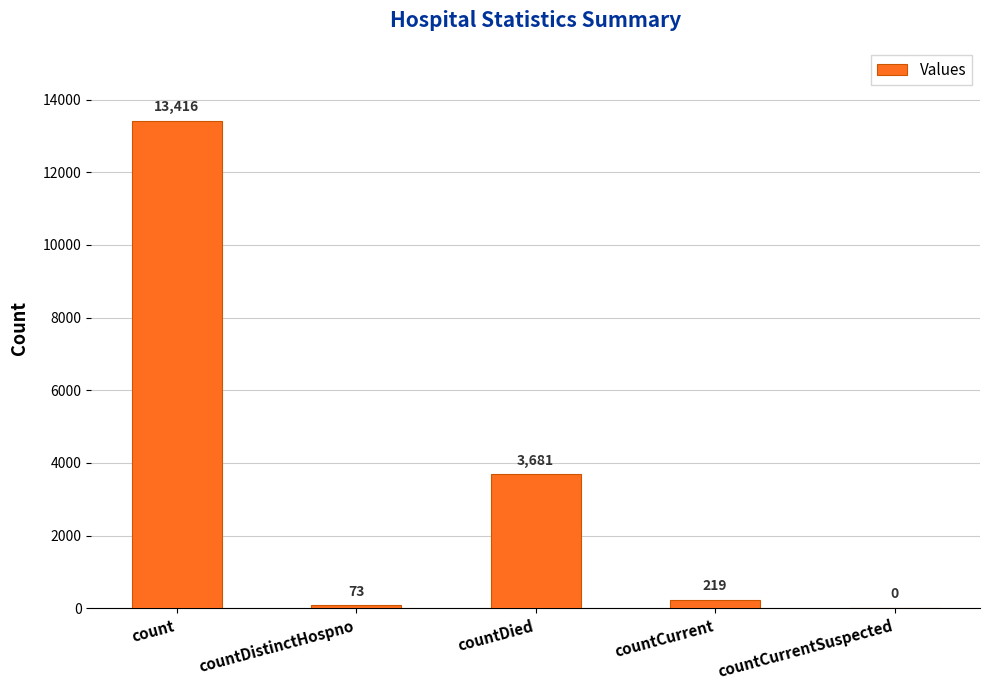

What value does the data have at count?

13416